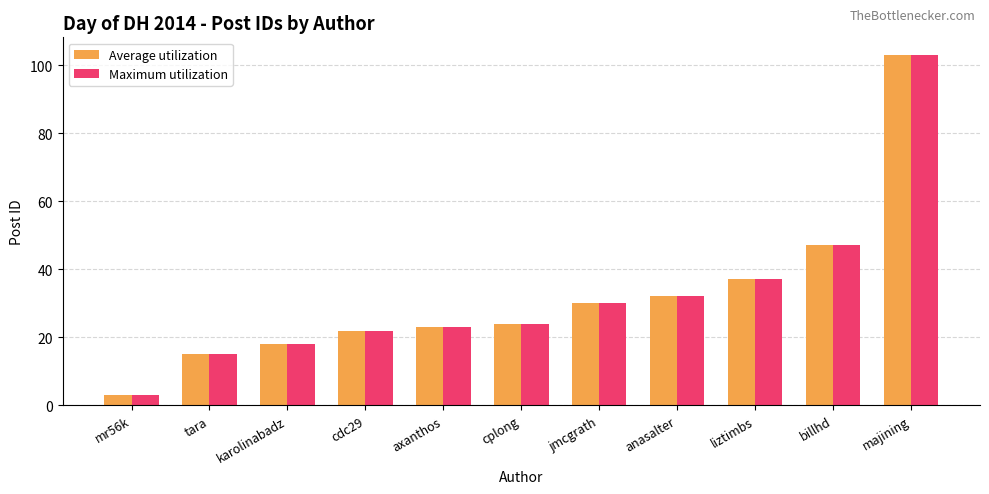

What is the minimum value for Maximum utilization?

3